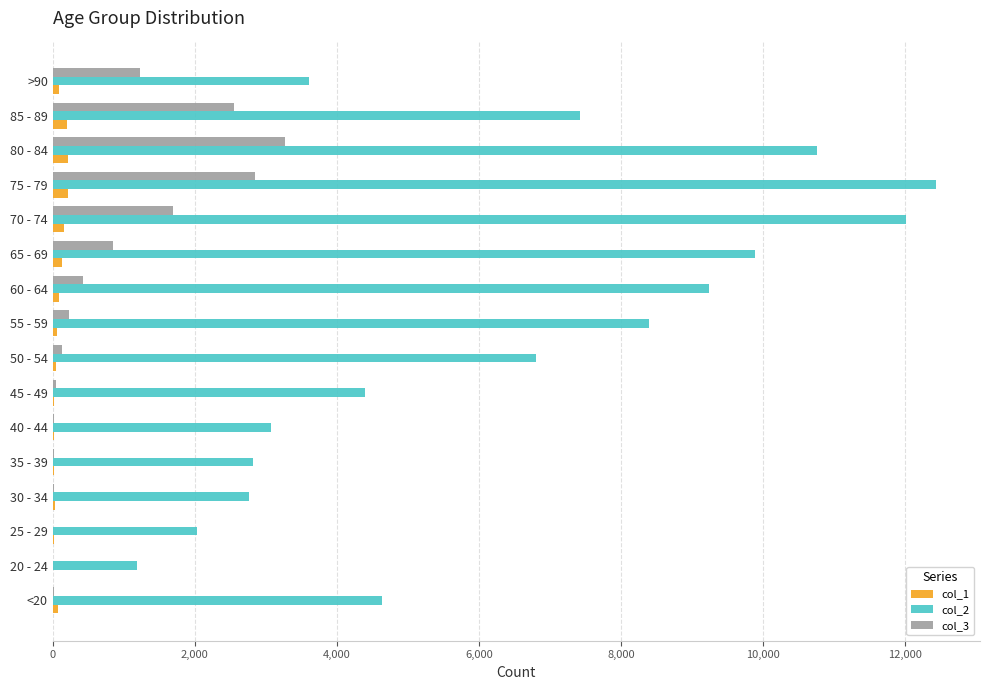

The value of col_2 at 25 - 29 is 2038. True or false?

True